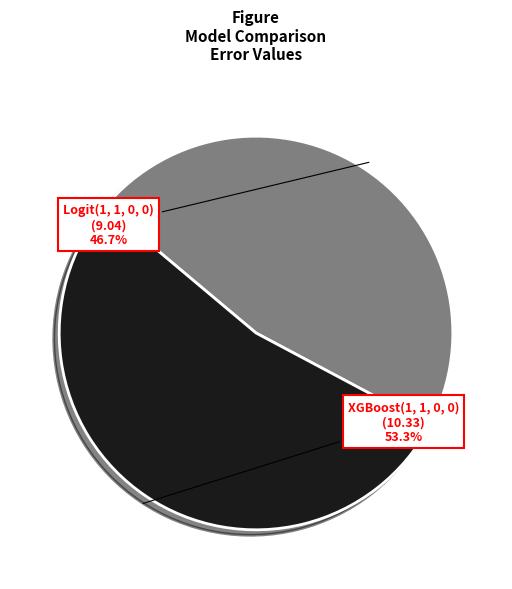

Which slice represents more than half of the pie?

XGBoost(1, 1, 0, 0)